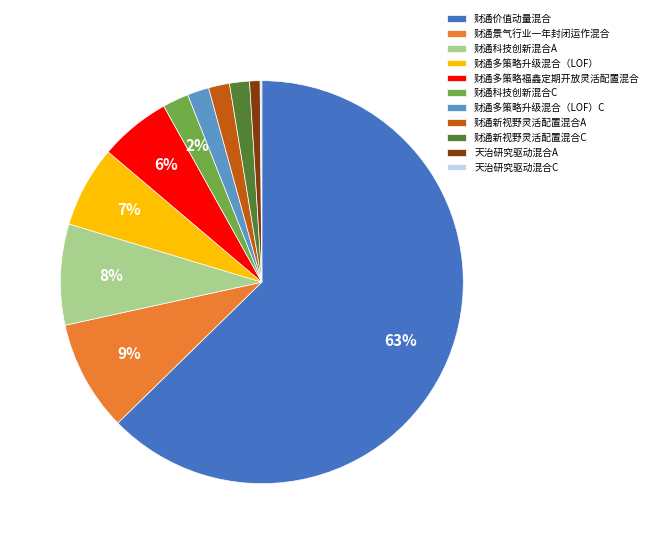

To the nearest percent, what is the difference between the 财通景气行业一年封闭运作混合 and 财通多策略升级混合（LOF）C slice percentages?

7%